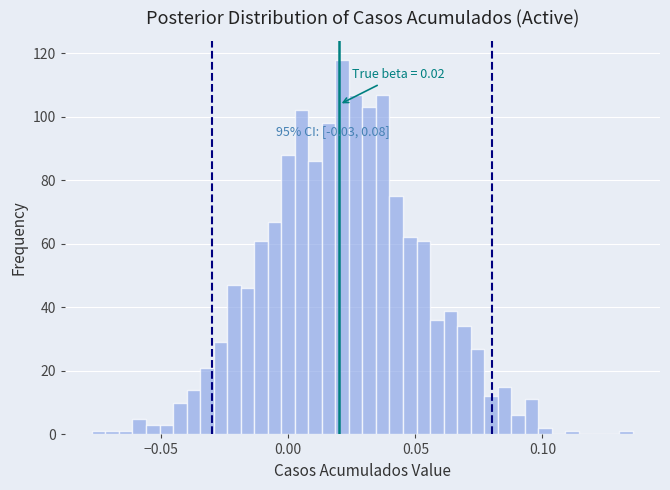

Read against the x-axis, roughly where is the centre of the tallest bar?

0.020